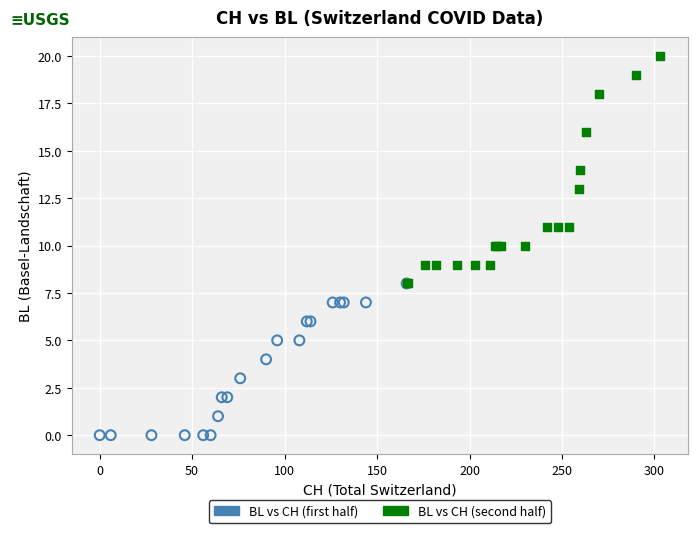

Which series contains the highest Y value?

BL vs CH (second half)